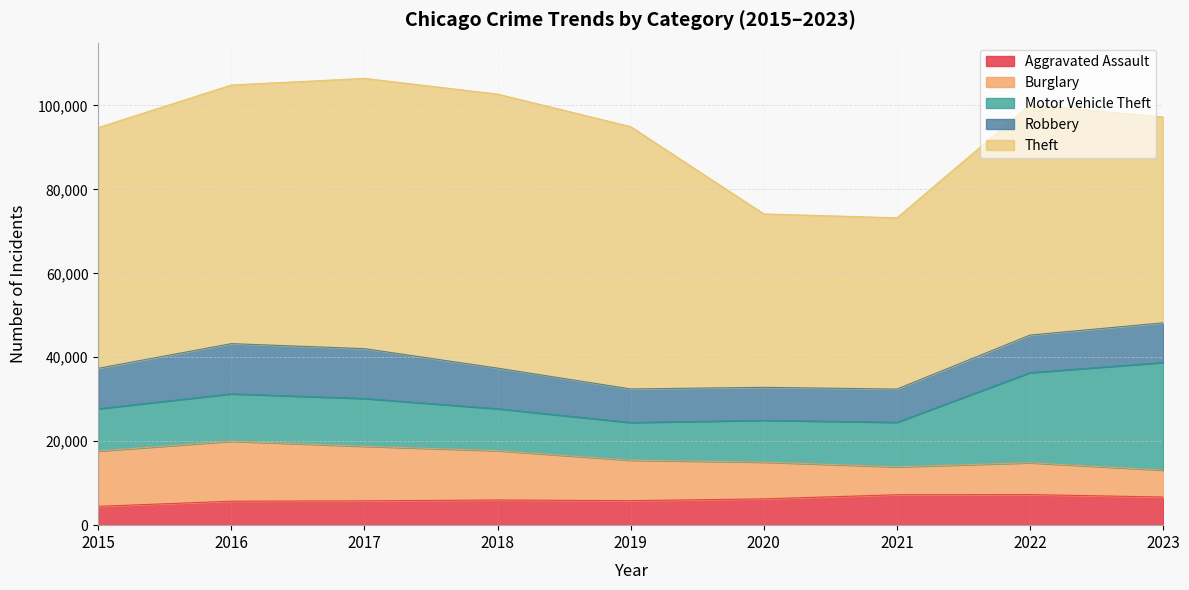

Reading left to right, what are all the values shown in this chart?

Aggravated Assault: 4480	5712	5793	6001	5841	6263	7242	7281	6705
Burglary: 13184	14289	13001	11747	9638	8758	6660	7595	6412
Motor Vehicle Theft: 10068	11286	11380	9985	8977	9959	10603	21449	25642
Robbery: 9638	11960	11880	9681	7995	7855	7918	8965	9447
Theft: 57350	61621	64386	65287	62492	41324	40806	54846	49034